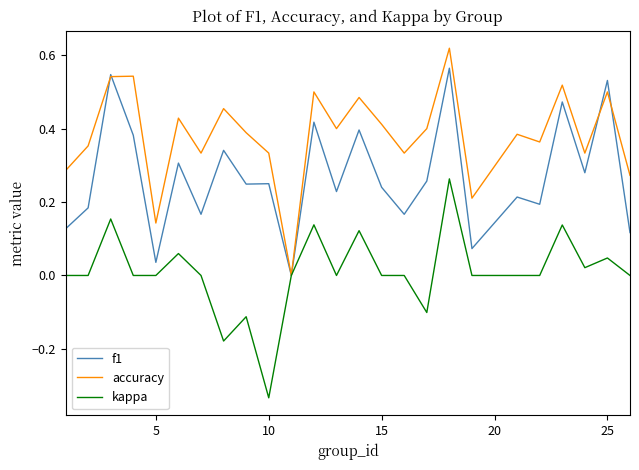

Which series has the largest total across all categories?

accuracy